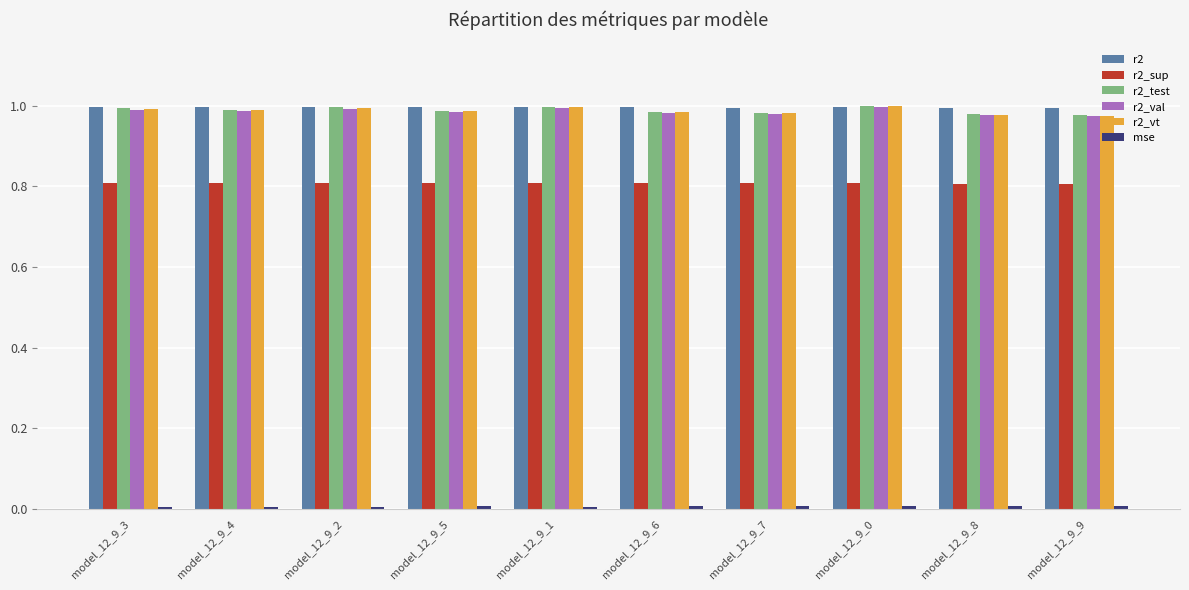

How many r2_val values are between 0 and 1?

10